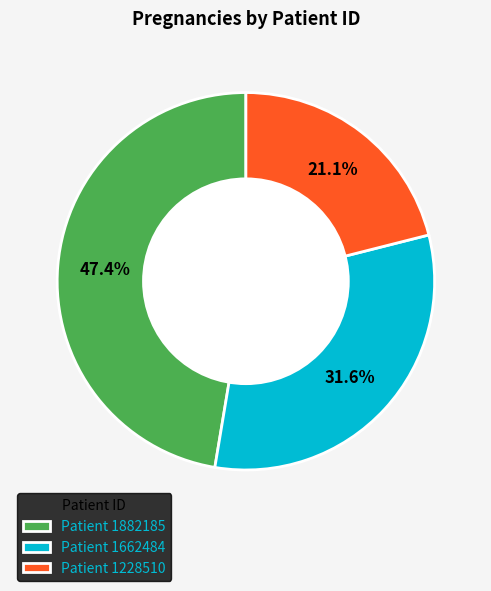

Which has a higher value, Patient 1882185 or Patient 1228510?

Patient 1882185